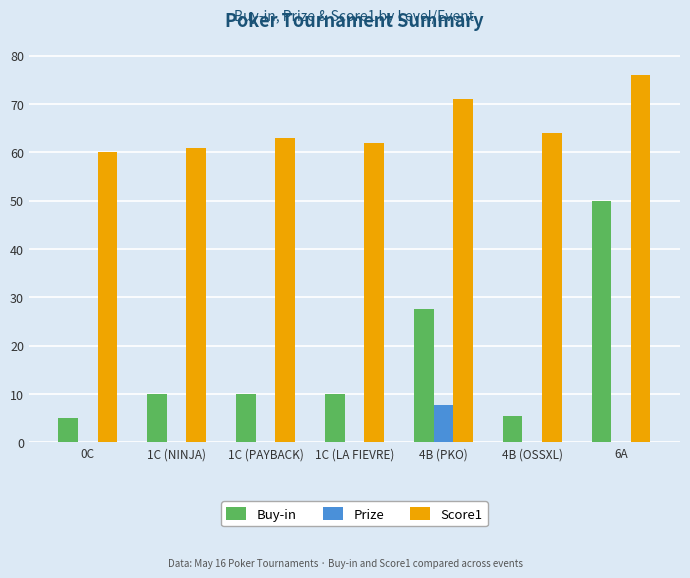

The Score1 series shows 31.8 at 0C. True or false?

False